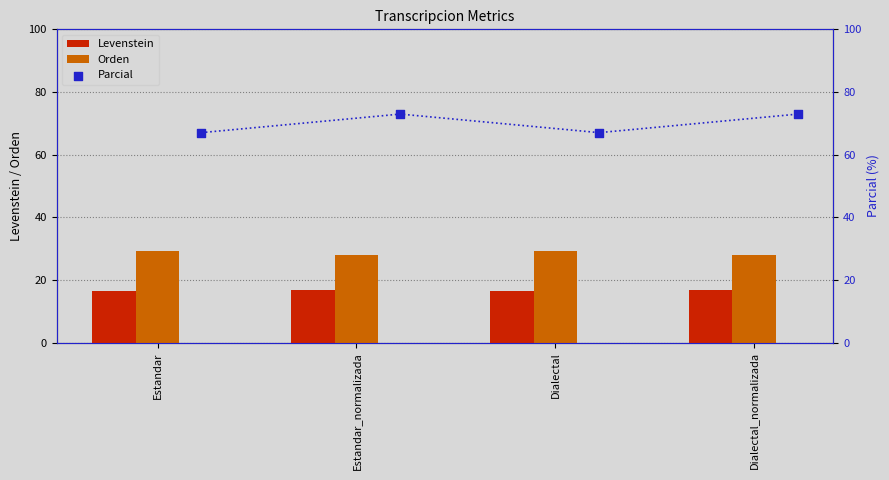

What are all the series names shown in the legend?

Levenstein, Orden, Parcial